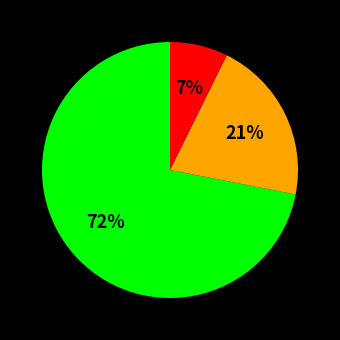

Is there any slice that represents more than half of the pie?

Yes